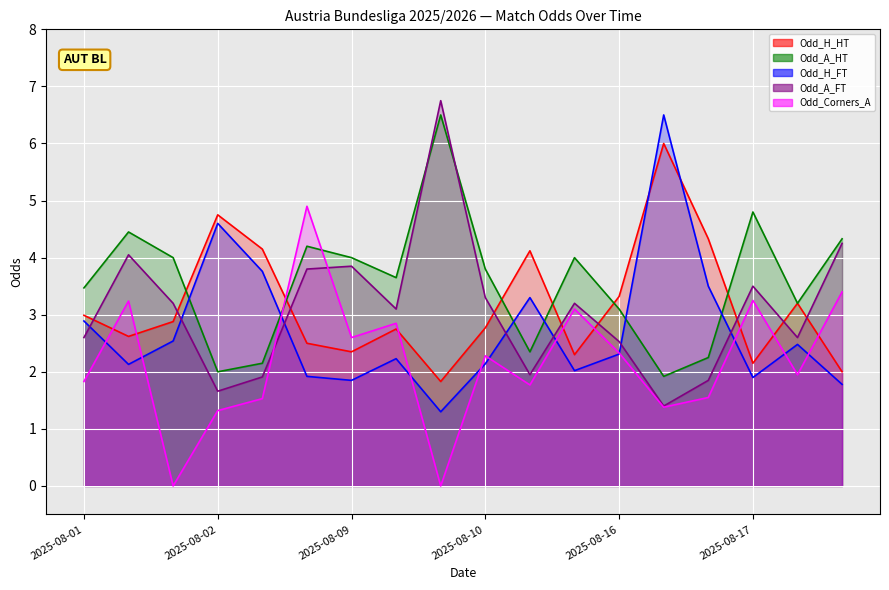

Read the Odd_H_HT value at 2025-08-10.

2.3